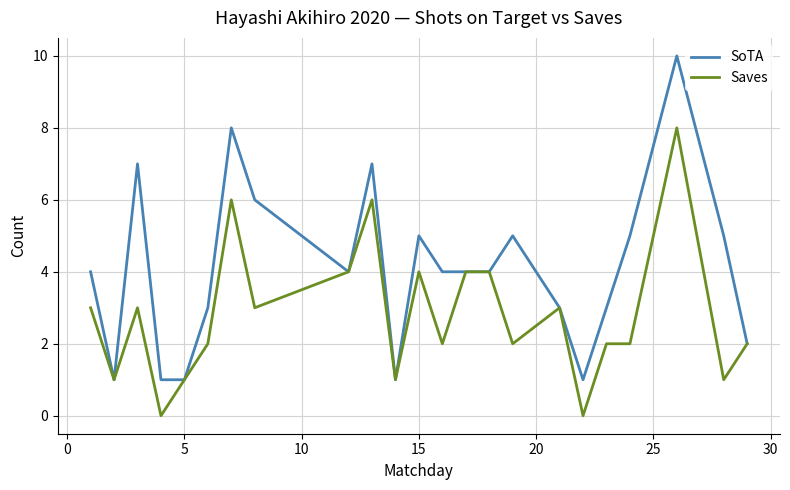

Which series has the largest total across all categories?

SoTA